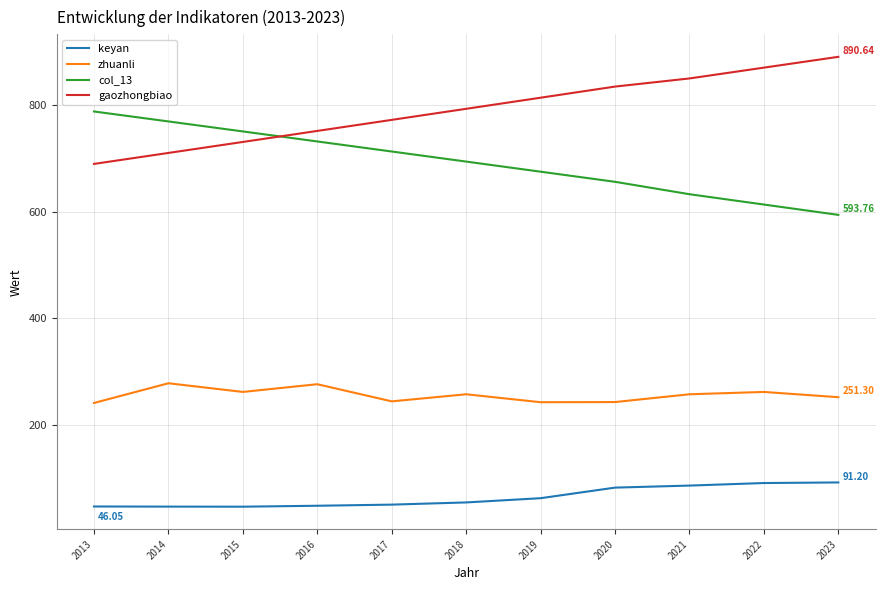

Rank the series by their maximum value, from highest to lowest.

gaozhongbiao, col_13, zhuanli, keyan